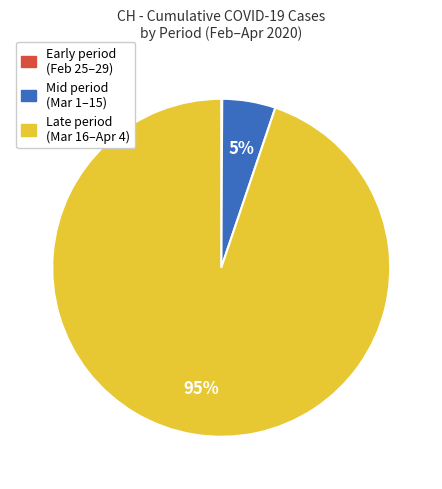

Is there any slice that represents more than half of the pie?

Yes